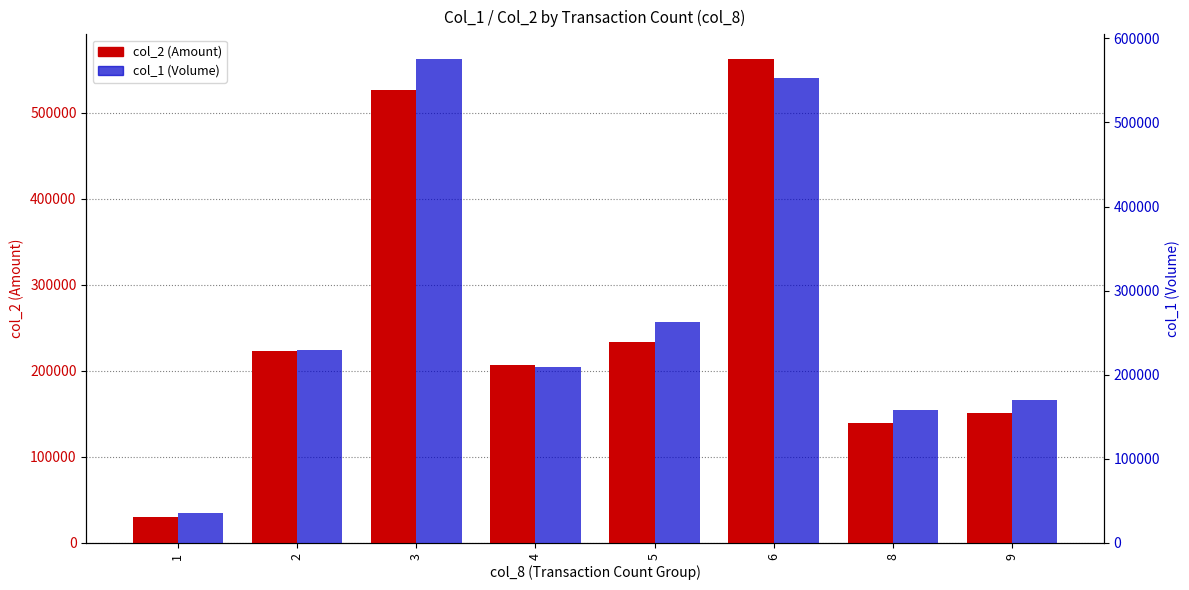

True or false: col_2 (Amount) has a value of 275649 at 4.

False